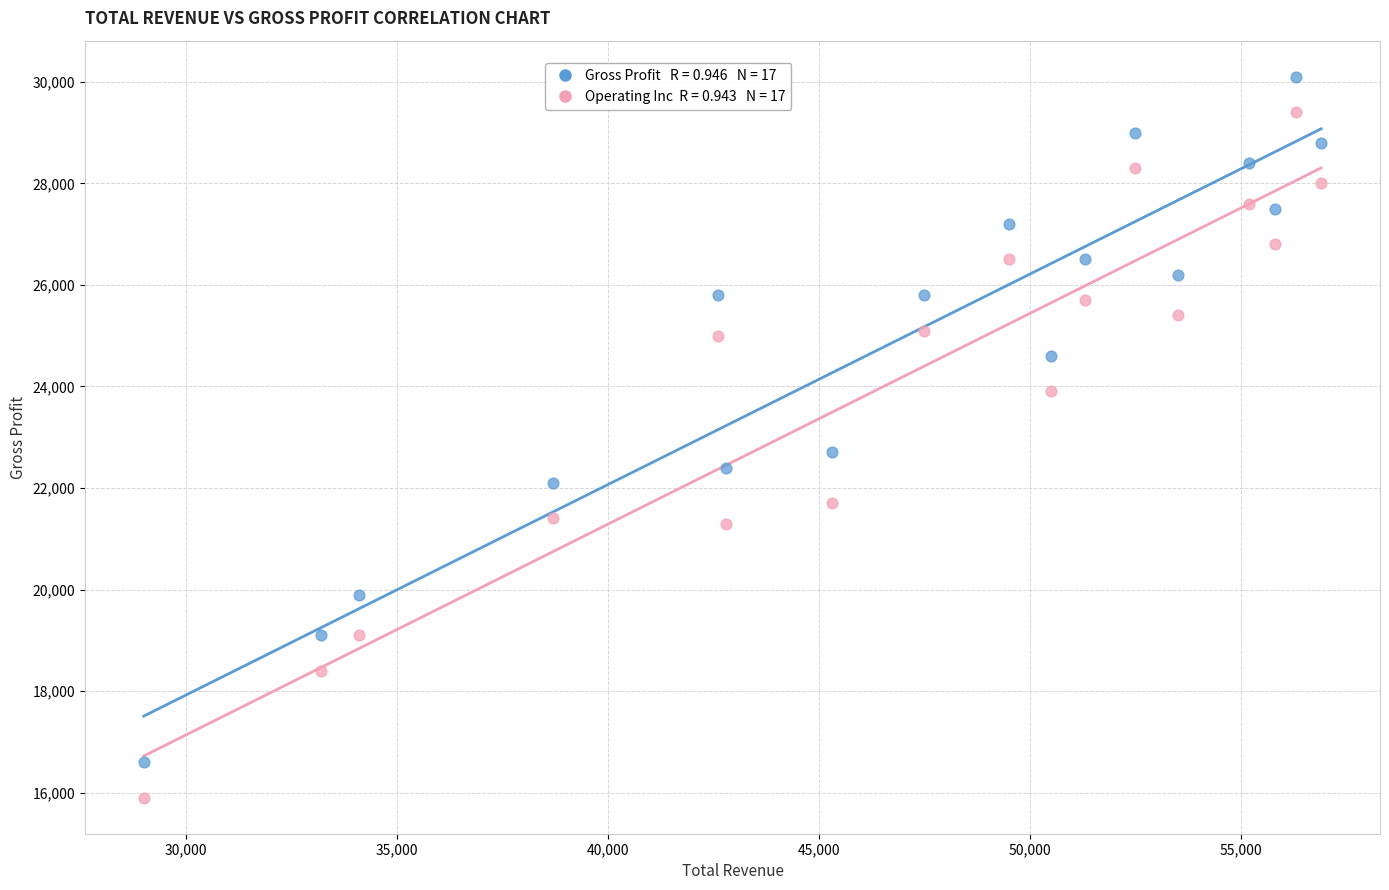

Across all data points, what is the range of X values (max minus min)?

27900